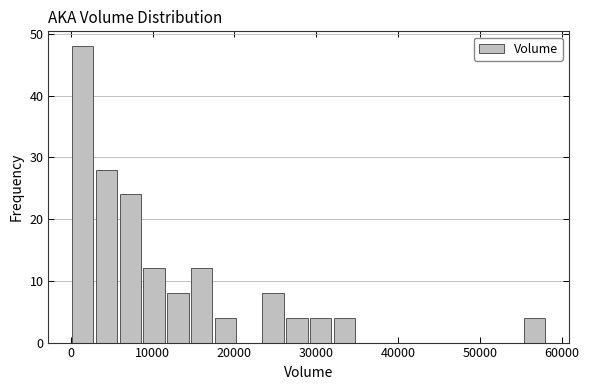

Read against the x-axis, roughly where is the centre of the tallest bar?

1000